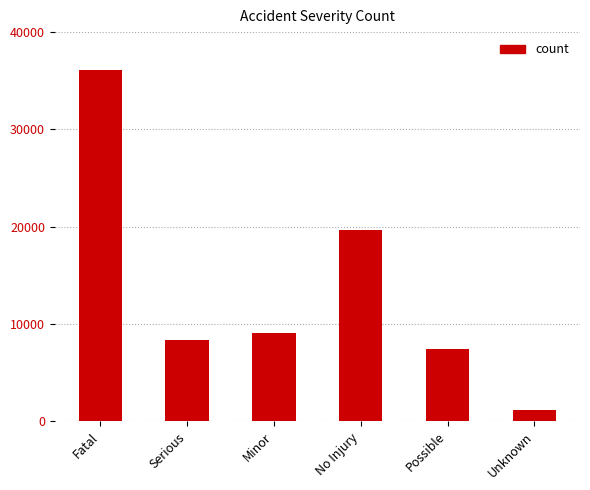

What is the sum of the values at Serious and Unknown?

9524